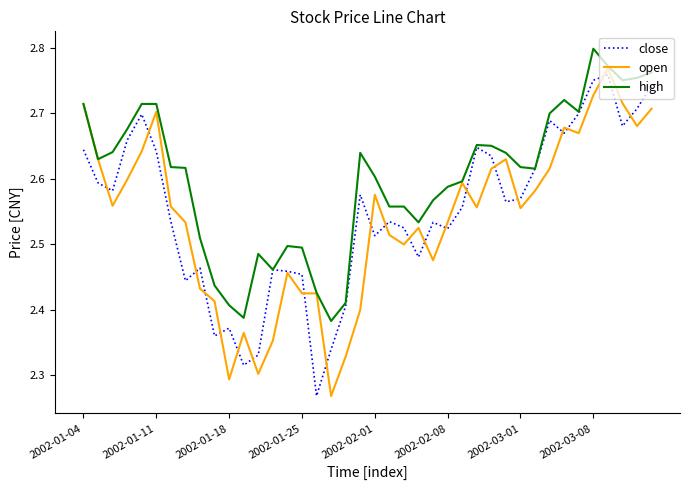

Which series has the largest total across all categories?

high